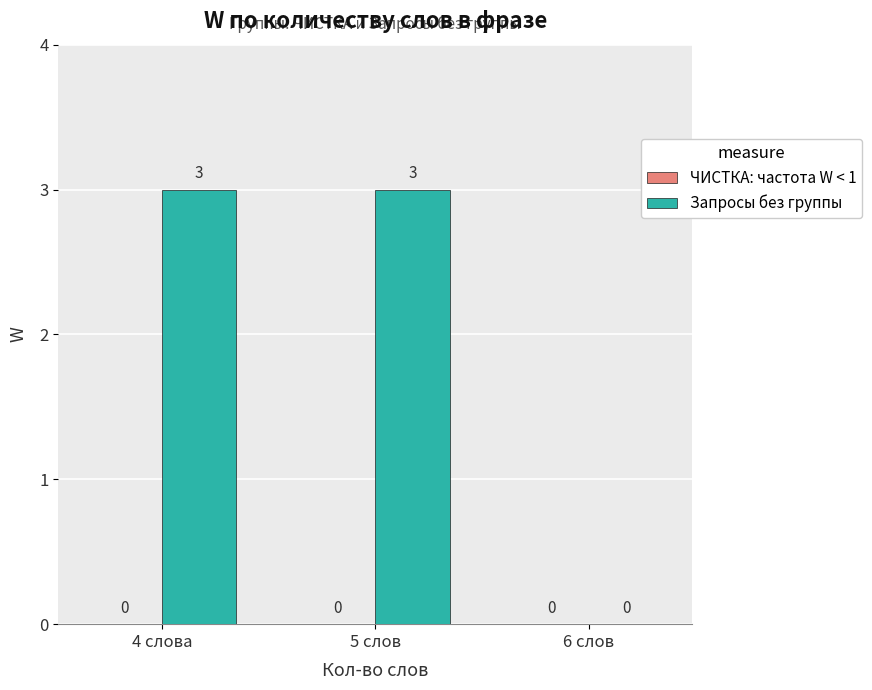

The chart shows a value of 3 at 4 слова. True or false?

True